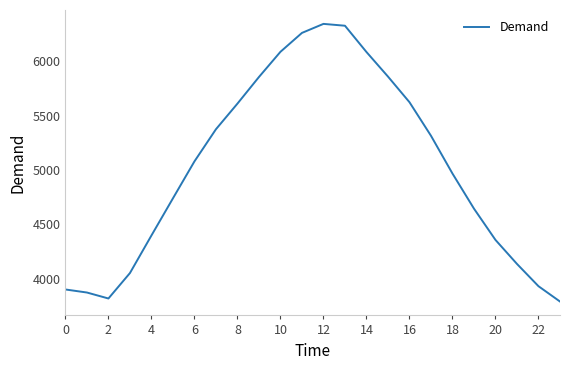

What is the difference between the maximum and minimum values?

2556